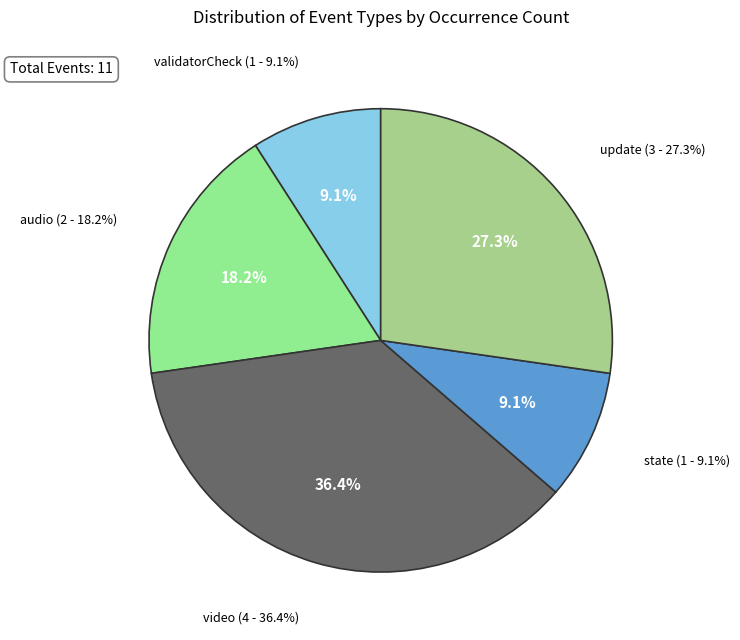

Which slice is the largest?

video